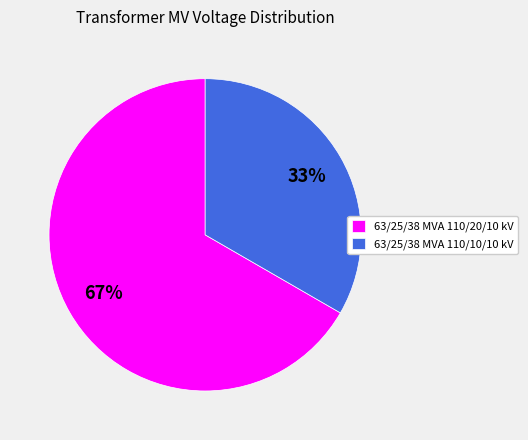

What percentage is the 63/25/38 MVA 110/20/10 kV slice, to the nearest percent?

67%